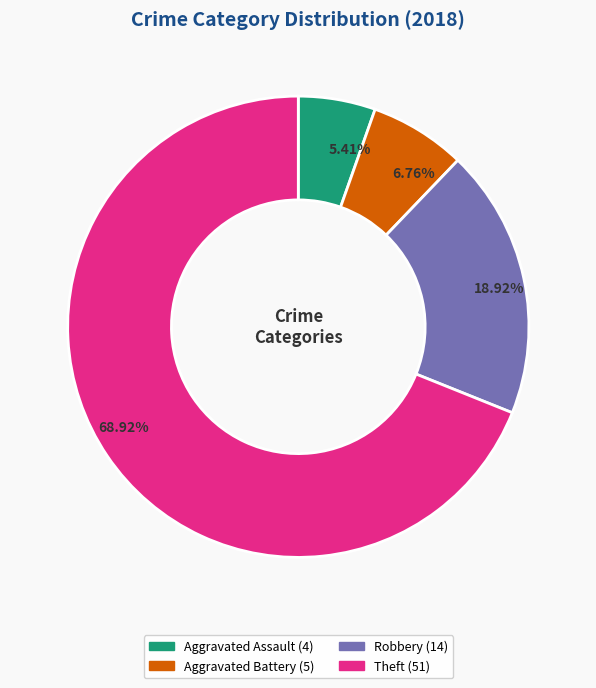

Is there any slice that represents more than half of the pie?

Yes